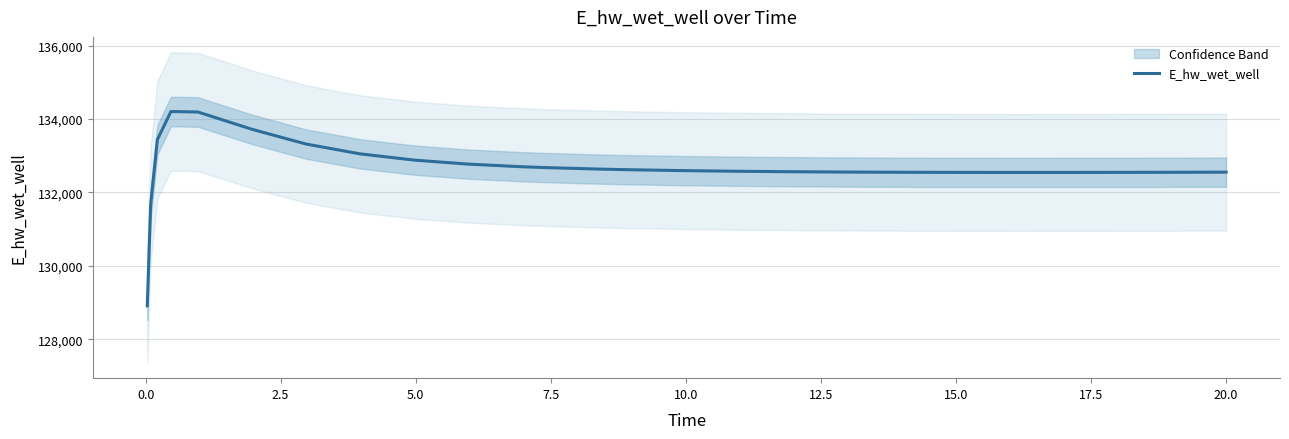

What is the difference between the maximum and minimum values?

5291.7